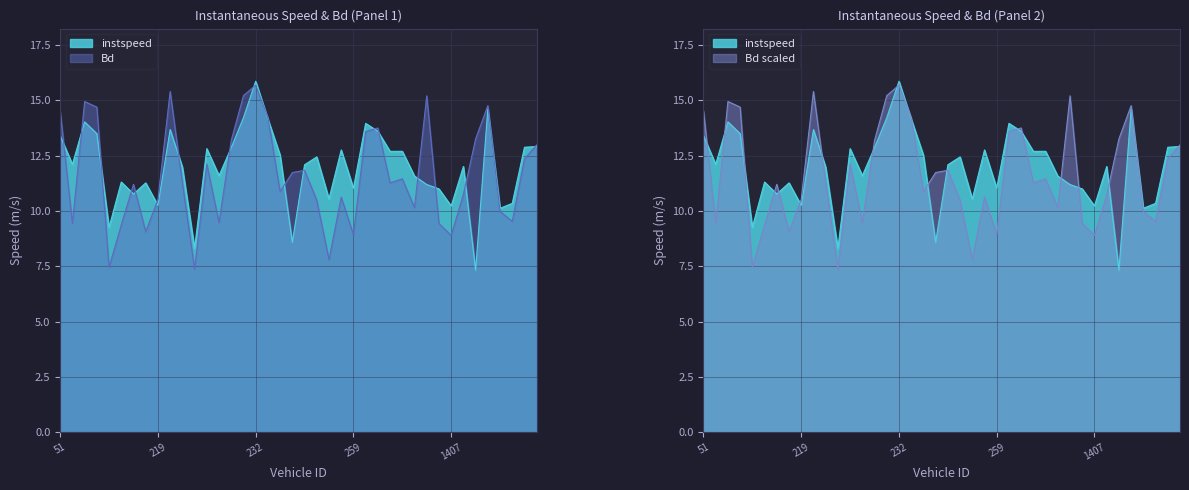

Between 78.0 and 226.0, which series saw the biggest shift?

Bd